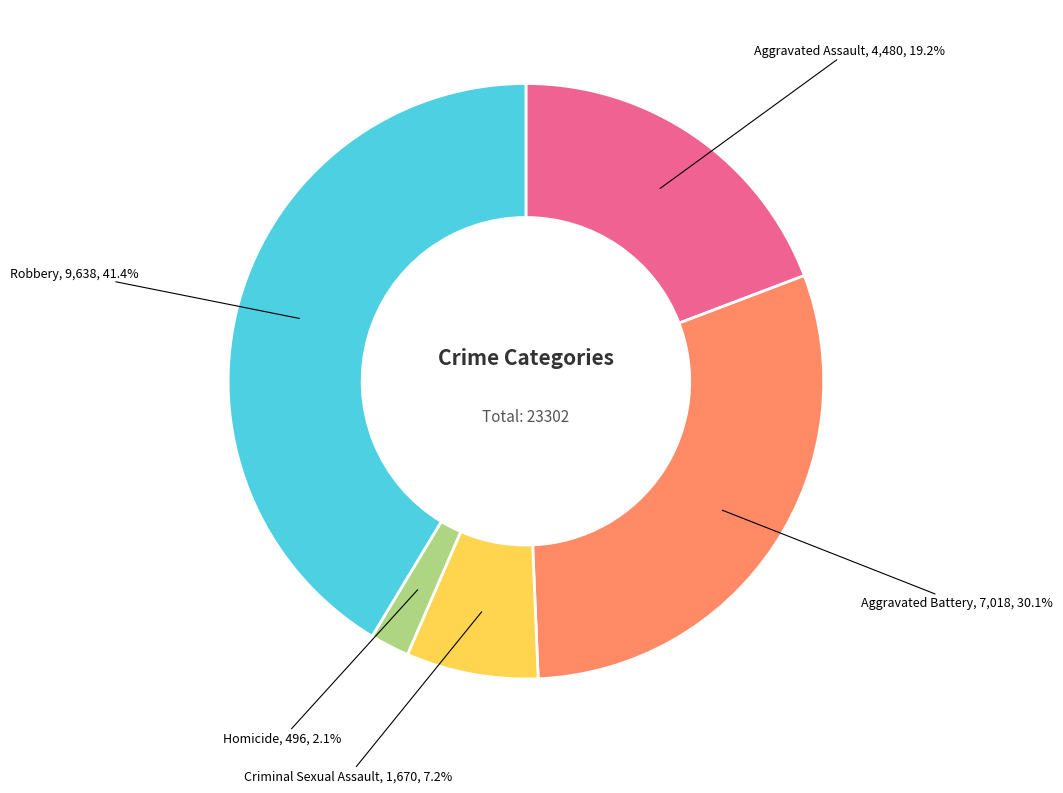

Is there a majority slice in this chart?

No